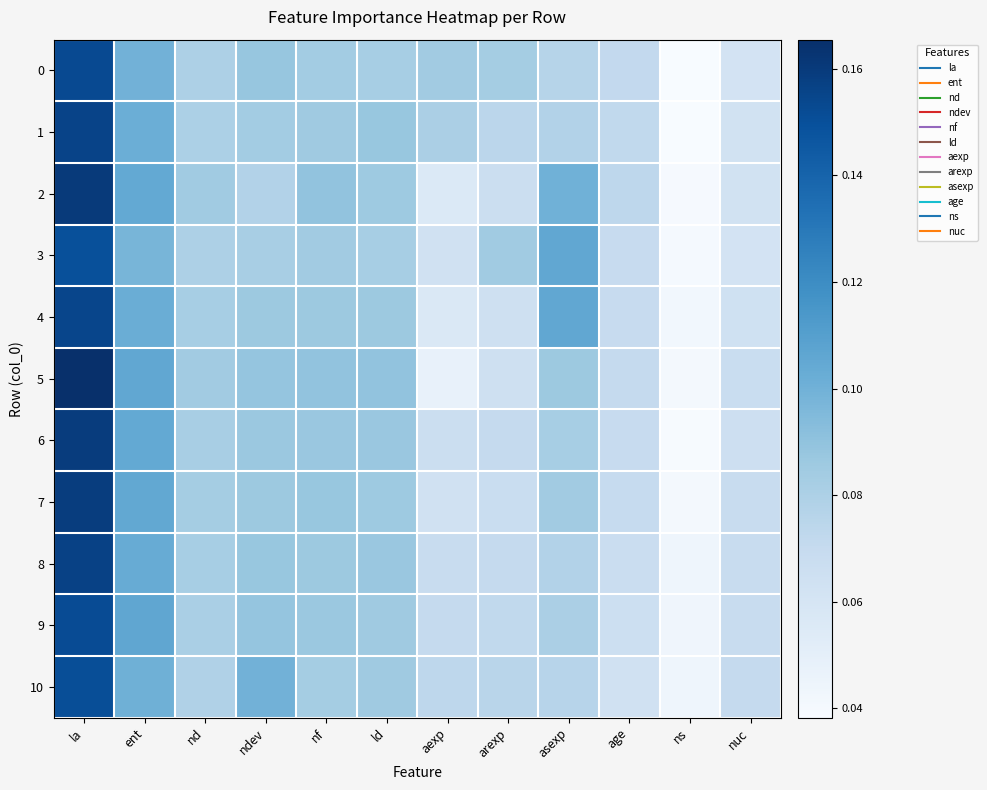

Reading right to left, extract all data points from this chart.

0: nuc=0.1	ns=0.0	age=0.1	asexp=0.1	arexp=0.1	aexp=0.1	ld=0.1	nf=0.1	ndev=0.1	nd=0.1	ent=0.1	la=0.2
1: nuc=0.1	ns=0.0	age=0.1	asexp=0.1	arexp=0.1	aexp=0.1	ld=0.1	nf=0.1	ndev=0.1	nd=0.1	ent=0.1	la=0.2
2: nuc=0.1	ns=0.0	age=0.1	asexp=0.1	arexp=0.1	aexp=0.1	ld=0.1	nf=0.1	ndev=0.1	nd=0.1	ent=0.1	la=0.2
3: nuc=0.1	ns=0.0	age=0.1	asexp=0.1	arexp=0.1	aexp=0.1	ld=0.1	nf=0.1	ndev=0.1	nd=0.1	ent=0.1	la=0.1
4: nuc=0.1	ns=0.0	age=0.1	asexp=0.1	arexp=0.1	aexp=0.1	ld=0.1	nf=0.1	ndev=0.1	nd=0.1	ent=0.1	la=0.2
5: nuc=0.1	ns=0.0	age=0.1	asexp=0.1	arexp=0.1	aexp=0.0	ld=0.1	nf=0.1	ndev=0.1	nd=0.1	ent=0.1	la=0.2
6: nuc=0.1	ns=0.0	age=0.1	asexp=0.1	arexp=0.1	aexp=0.1	ld=0.1	nf=0.1	ndev=0.1	nd=0.1	ent=0.1	la=0.2
7: nuc=0.1	ns=0.0	age=0.1	asexp=0.1	arexp=0.1	aexp=0.1	ld=0.1	nf=0.1	ndev=0.1	nd=0.1	ent=0.1	la=0.2
8: nuc=0.1	ns=0.0	age=0.1	asexp=0.1	arexp=0.1	aexp=0.1	ld=0.1	nf=0.1	ndev=0.1	nd=0.1	ent=0.1	la=0.2
9: nuc=0.1	ns=0.0	age=0.1	asexp=0.1	arexp=0.1	aexp=0.1	ld=0.1	nf=0.1	ndev=0.1	nd=0.1	ent=0.1	la=0.2
10: nuc=0.1	ns=0.0	age=0.1	asexp=0.1	arexp=0.1	aexp=0.1	ld=0.1	nf=0.1	ndev=0.1	nd=0.1	ent=0.1	la=0.2